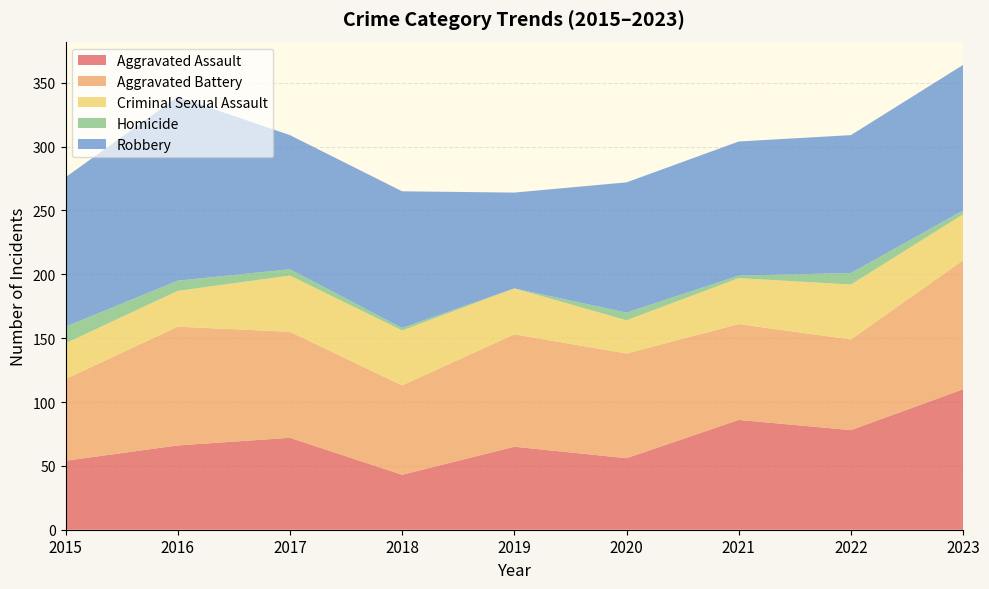

Reading left to right, list all the values displayed in this chart.

Aggravated Assault: 2015=54	2016=66	2017=72	2018=43	2019=65	2020=56	2021=86	2022=78	2023=110
Aggravated Battery: 2015=64	2016=93	2017=83	2018=70	2019=88	2020=82	2021=75	2022=71	2023=101
Criminal Sexual Assault: 2015=28	2016=28	2017=44	2018=43	2019=36	2020=26	2021=36	2022=43	2023=36
Homicide: 2015=13	2016=8	2017=5	2018=2	2019=0	2020=6	2021=2	2022=9	2023=3
Robbery: 2015=117	2016=144	2017=105	2018=107	2019=75	2020=102	2021=105	2022=108	2023=114